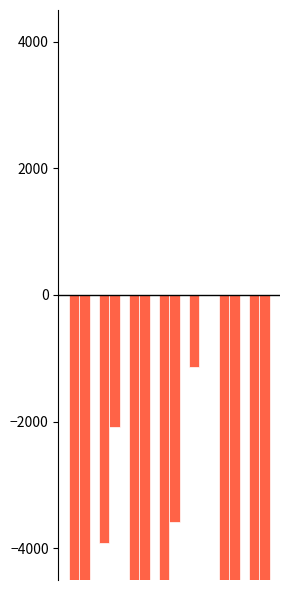

Count the number of data series in this chart.

2